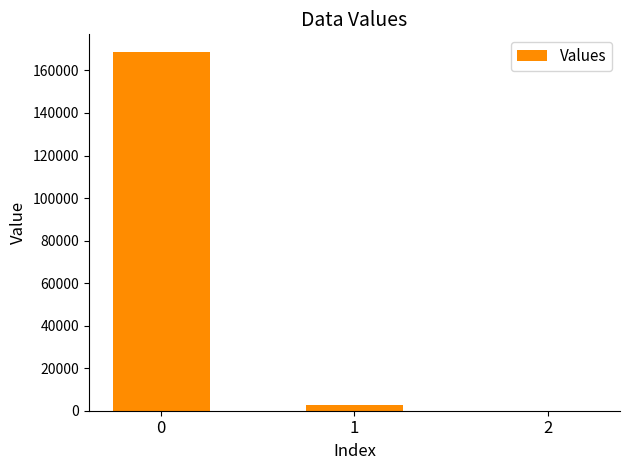

How many data points are above 2540?

2